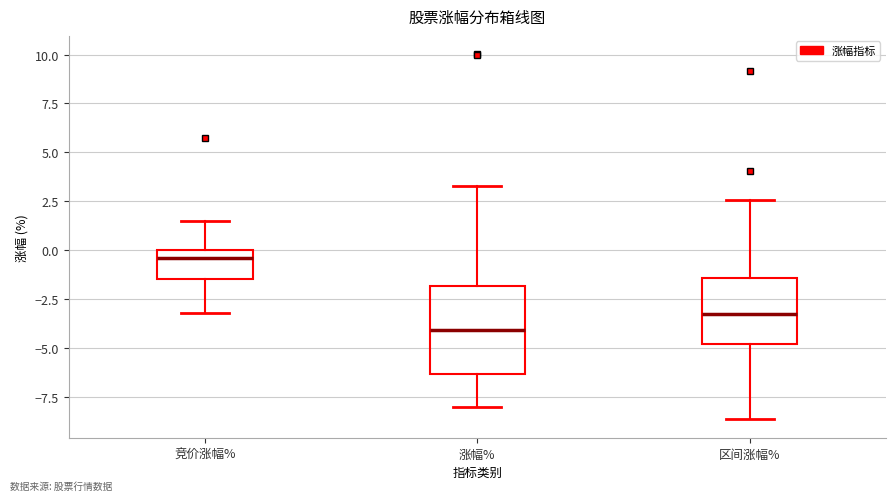

Reading left to right, read every box against the y-axis: the position of its median line, the range the box covers, and the ends of its whiskers. The values are not printed on the chart, so give them approximately, as read against the axis.

竞价涨幅%: median -0.5, box -1.5 to 0.0, whiskers -3.0 to 1.5
涨幅%: median -4.0, box -6.5 to -2.0, whiskers -8.0 to 3.5
区间涨幅%: median -3.5, box -5.0 to -1.5, whiskers -8.5 to 2.5